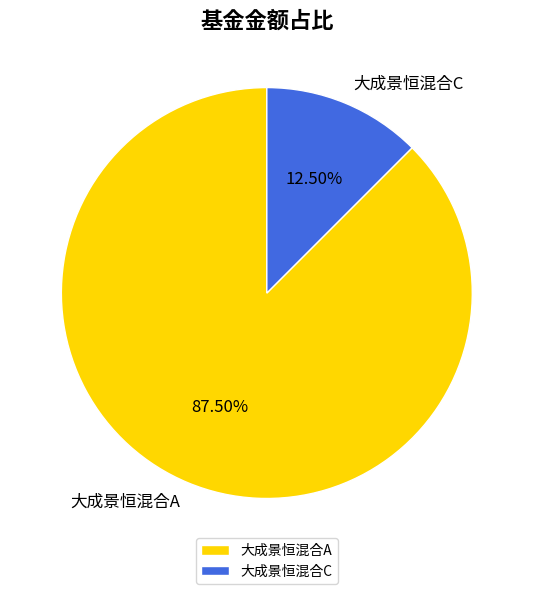

Which has a higher value, 大成景恒混合C or 大成景恒混合A?

大成景恒混合A